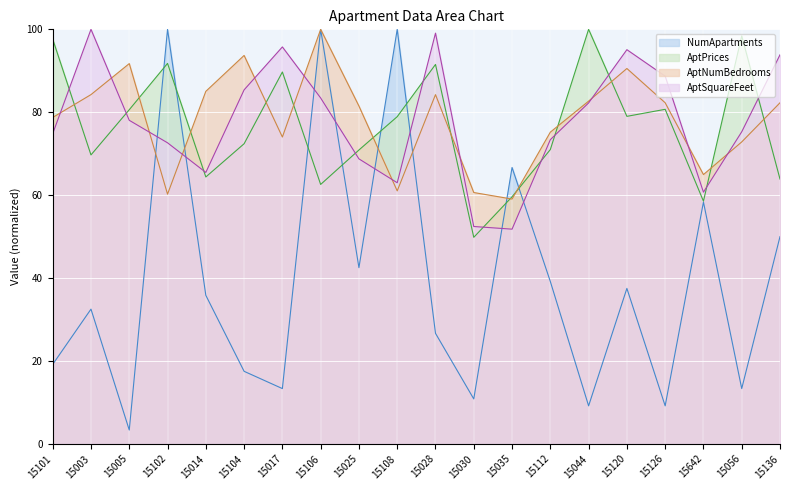

Between 15056 and 15044, which is larger?

15056